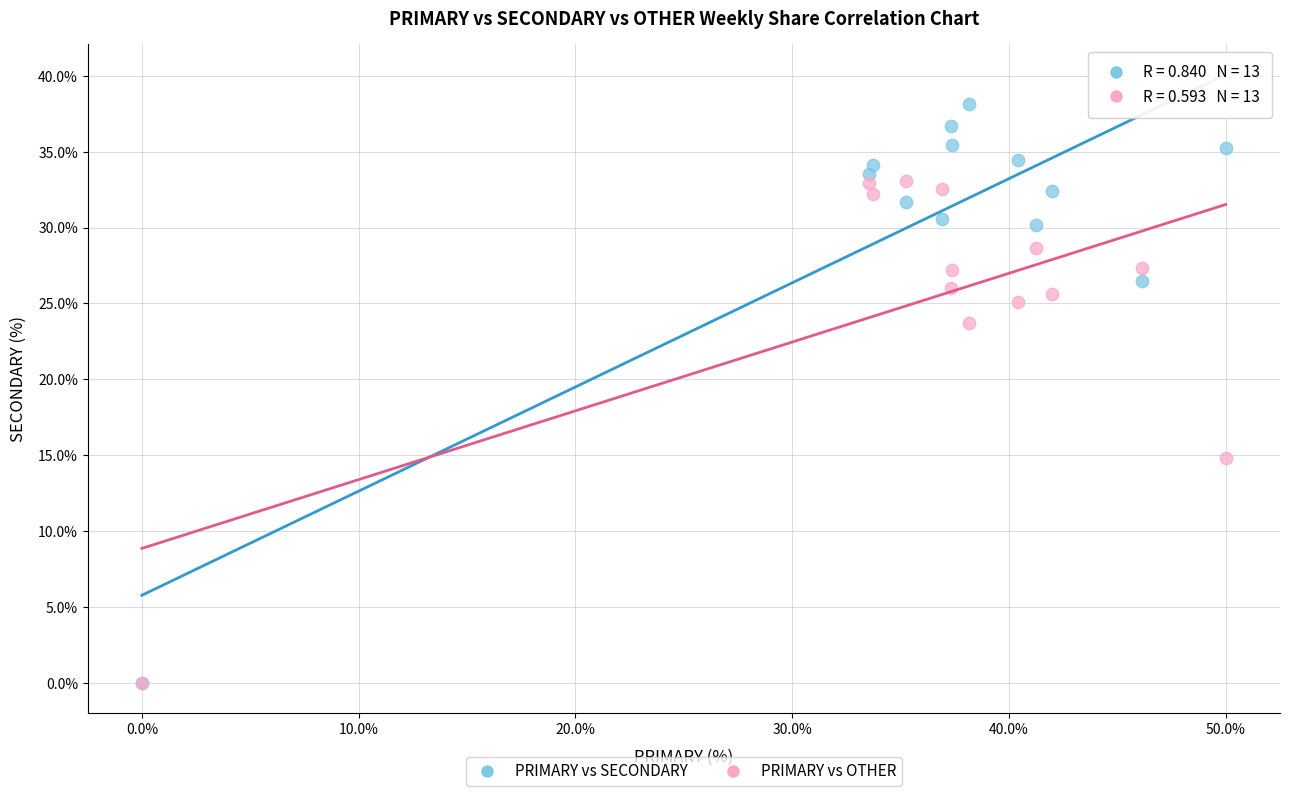

Which series reaches the maximum Y coordinate?

PRIMARY vs SECONDARY